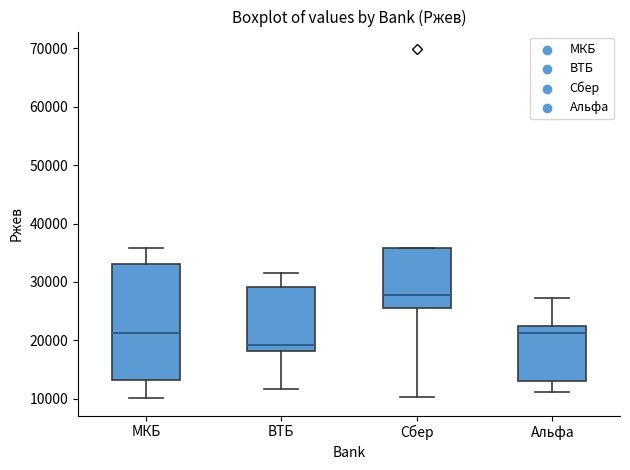

Where does the median line of the box for Сбер sit on the y-axis? The values are not printed on the chart, so give them approximately, as read against the axis.

28000